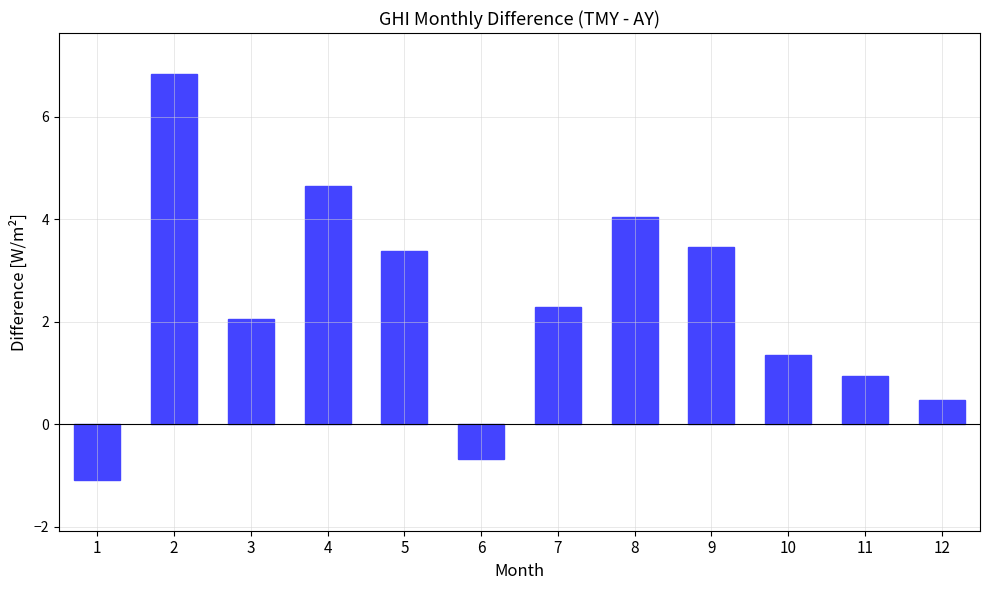

What is the difference between the maximum and second lowest values?

7.5